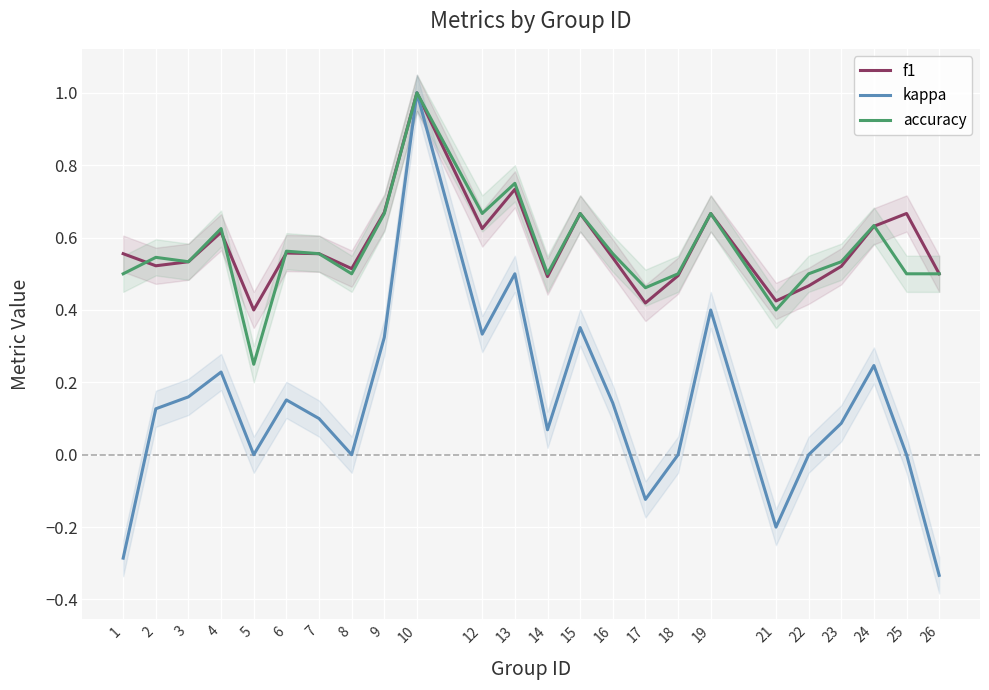

Which series has the largest range (max minus min)?

kappa